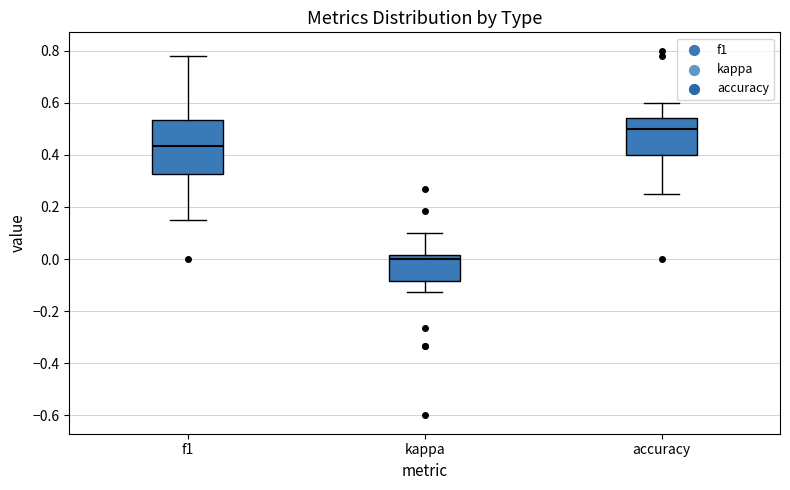

Reading left to right, transcribe this box plot: for each box, give where its median line is, the range the box spans, and where its two whiskers end, as read against the y-axis. The values are not printed on the chart, so give them approximately, as read against the axis.

f1: median 0.44, box 0.32 to 0.54, whiskers 0.16 to 0.78
kappa: median 0.00, box -0.08 to 0.02, whiskers -0.12 to 0.10
accuracy: median 0.50, box 0.40 to 0.54, whiskers 0.26 to 0.60